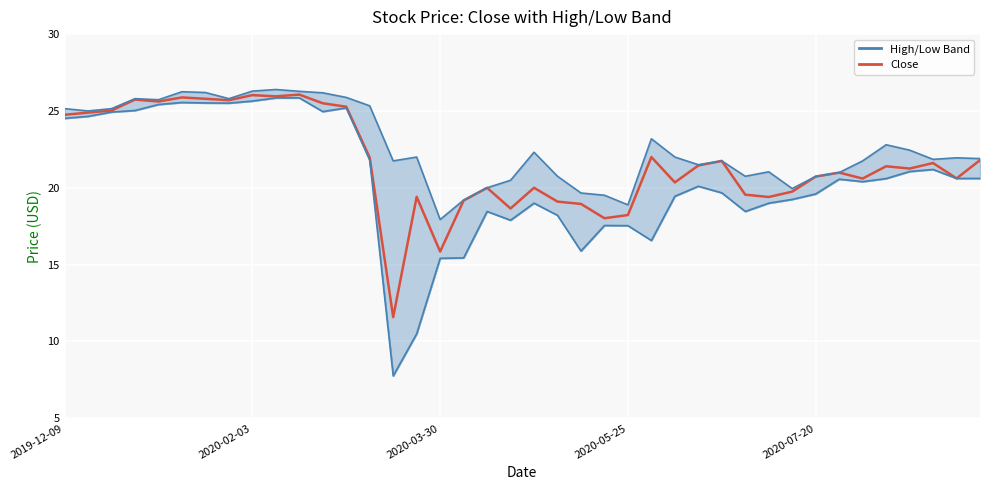

Is this an area chart (filled region under the line)?

No